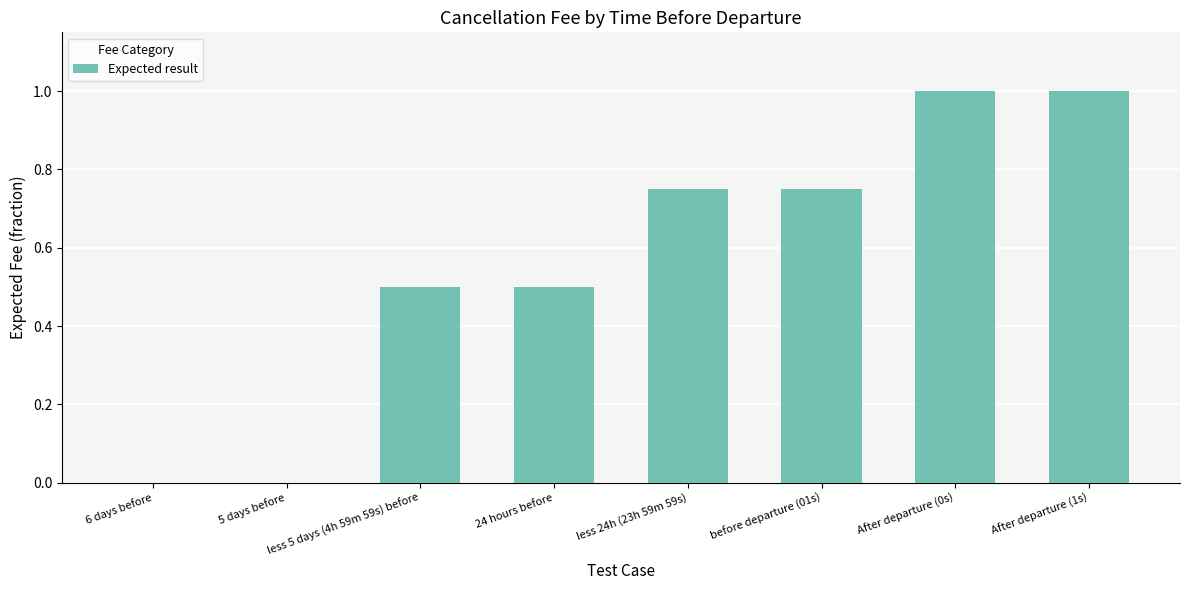

What is the maximum value shown in the chart?

1.0